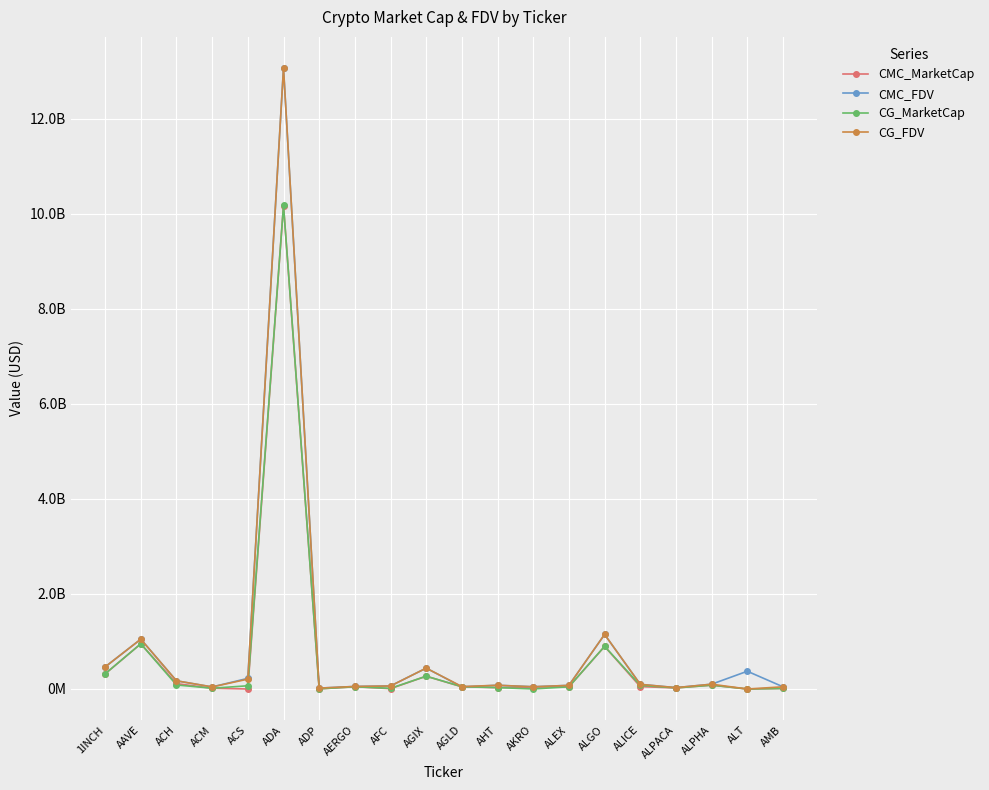

True or false: CMC_FDV has more than 1 interior local peaks.

True